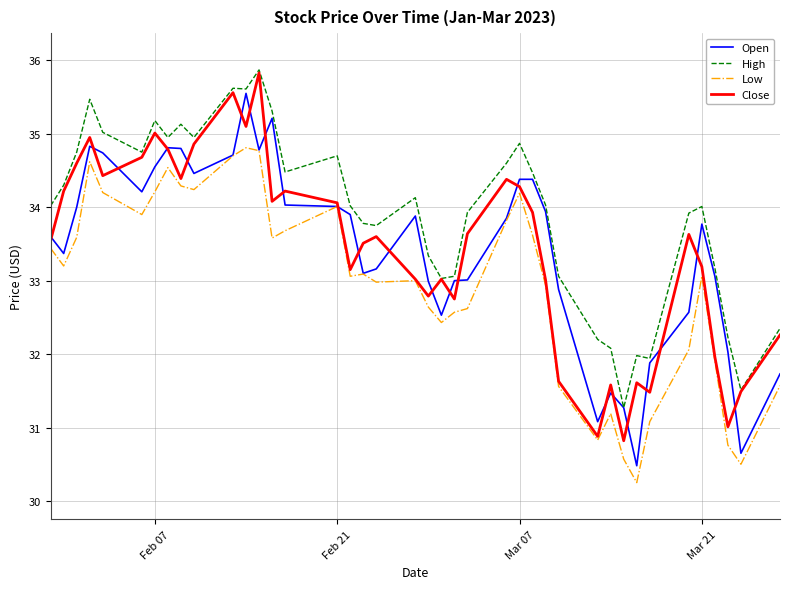

True or false: High and Low intersect in this chart.

False